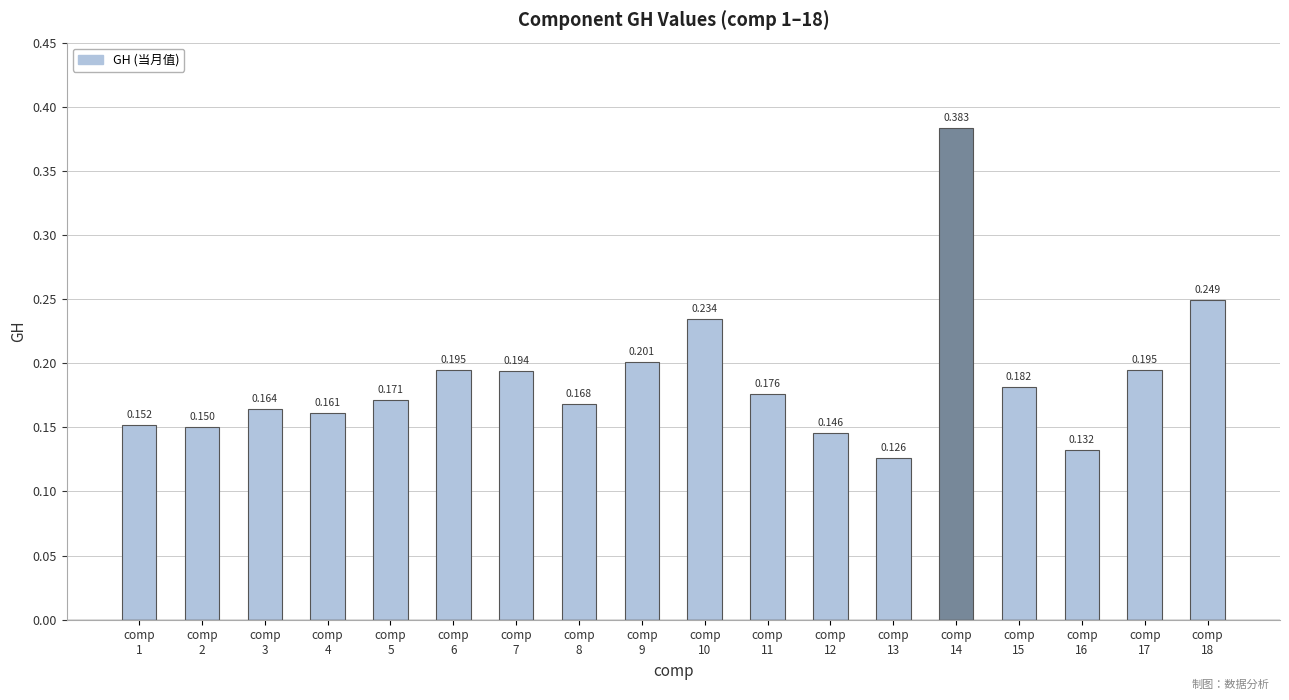

What is the value of the 18th bar from the left?

0.2